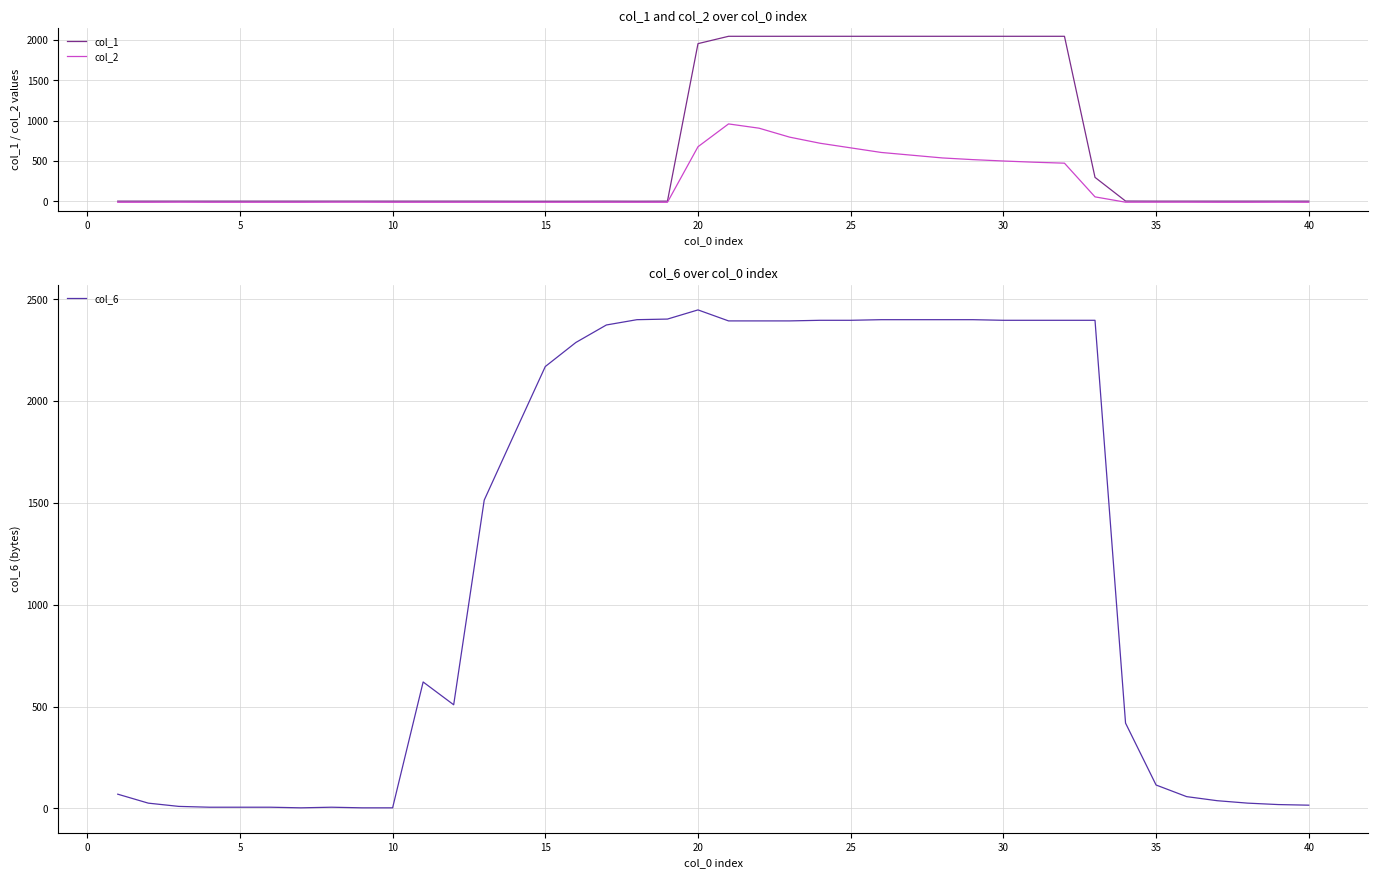

At which label does col_6 first exceed 1843?

15